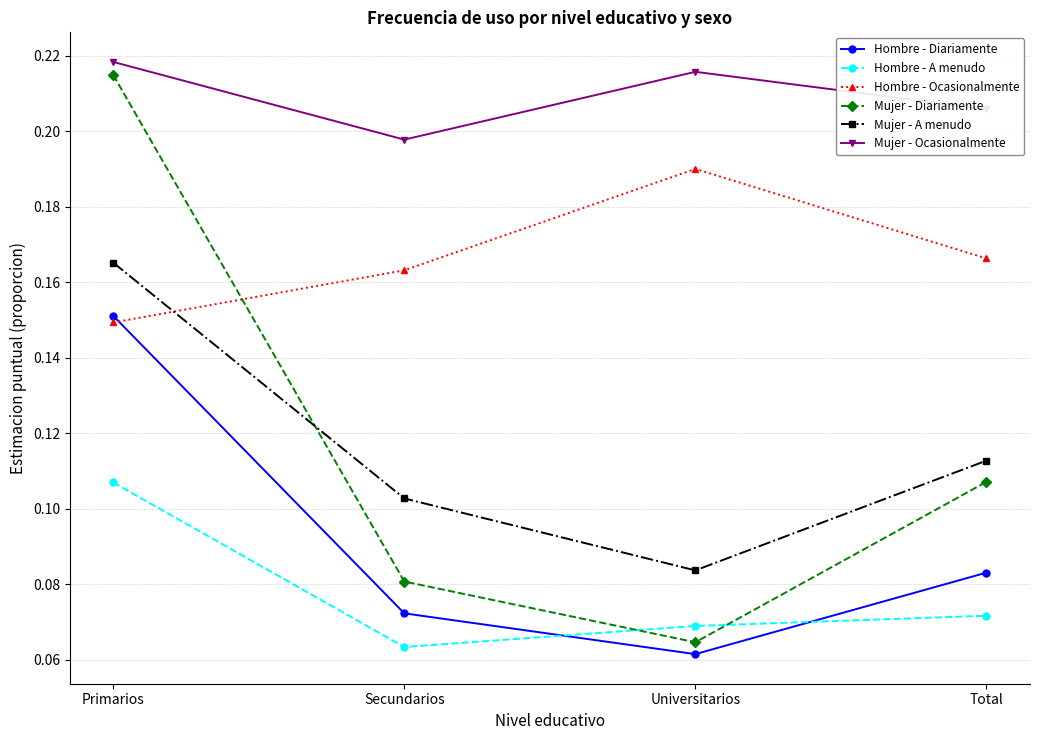

Between Primarios and Total, which series saw the biggest shift?

Mujer - Diariamente